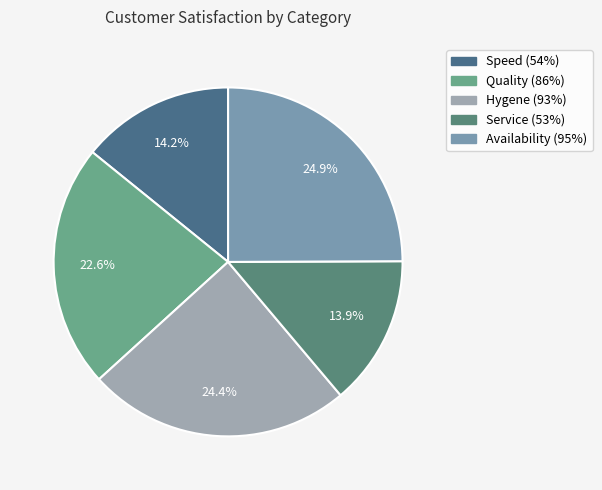

Is it true that Speed (54%) is 27% of the pie?

False